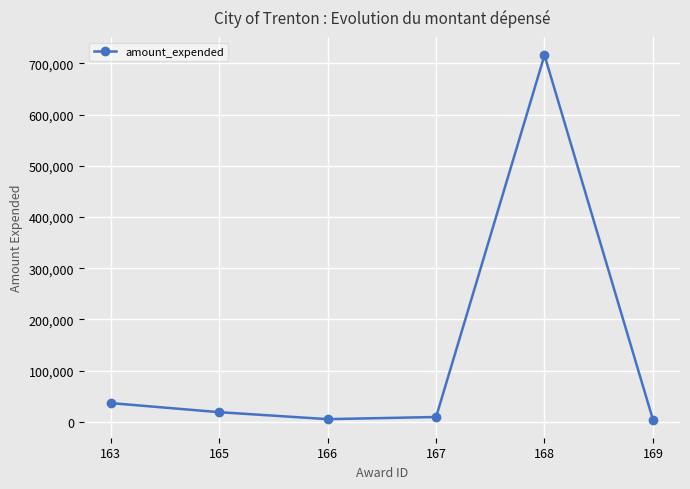

What is the change in value from 163 to 165?

-17743